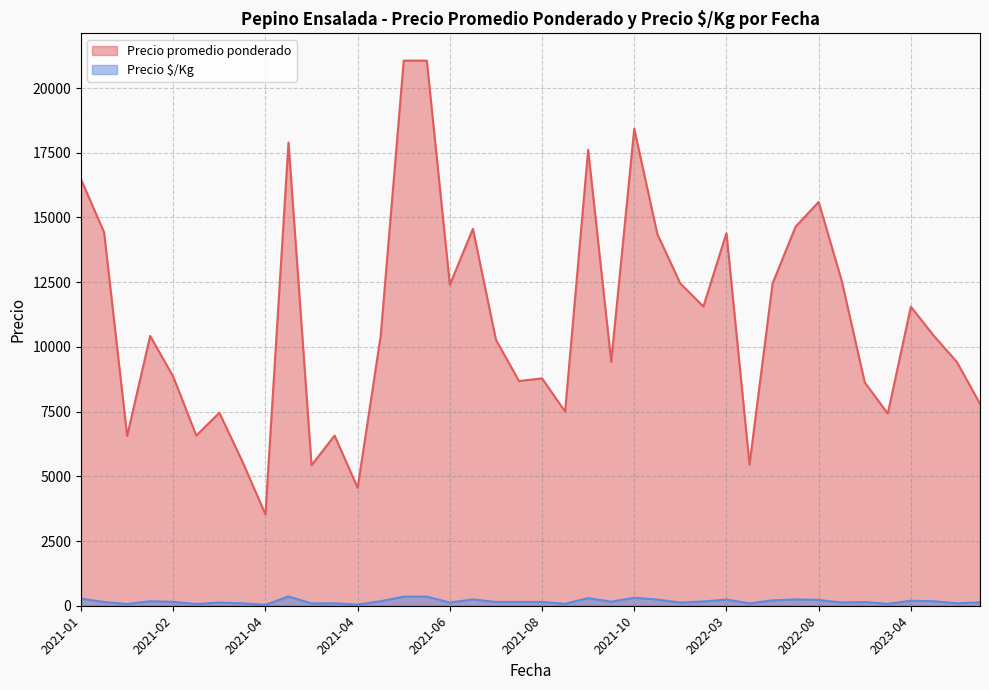

What is the sum of the Precio $/Kg values at 2021-02 and 2023-11?

196